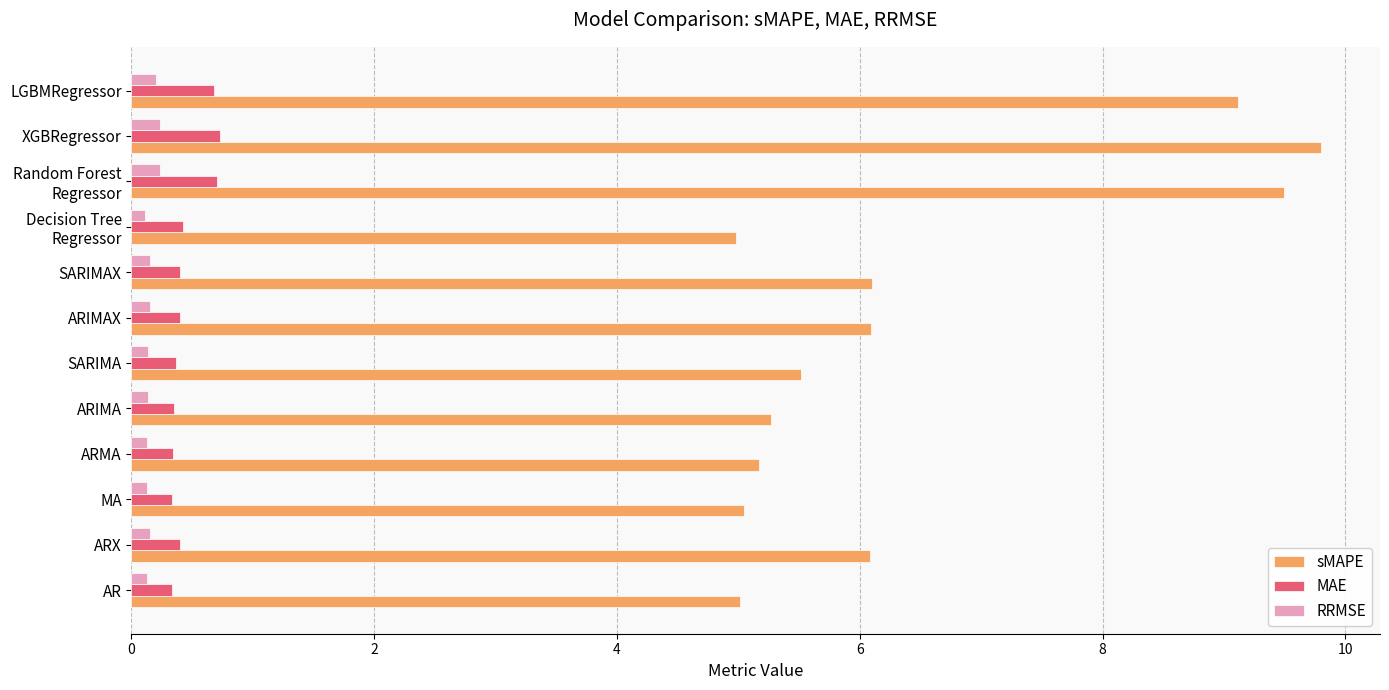

List the series in order of their peak value, highest first.

sMAPE, MAE, RRMSE